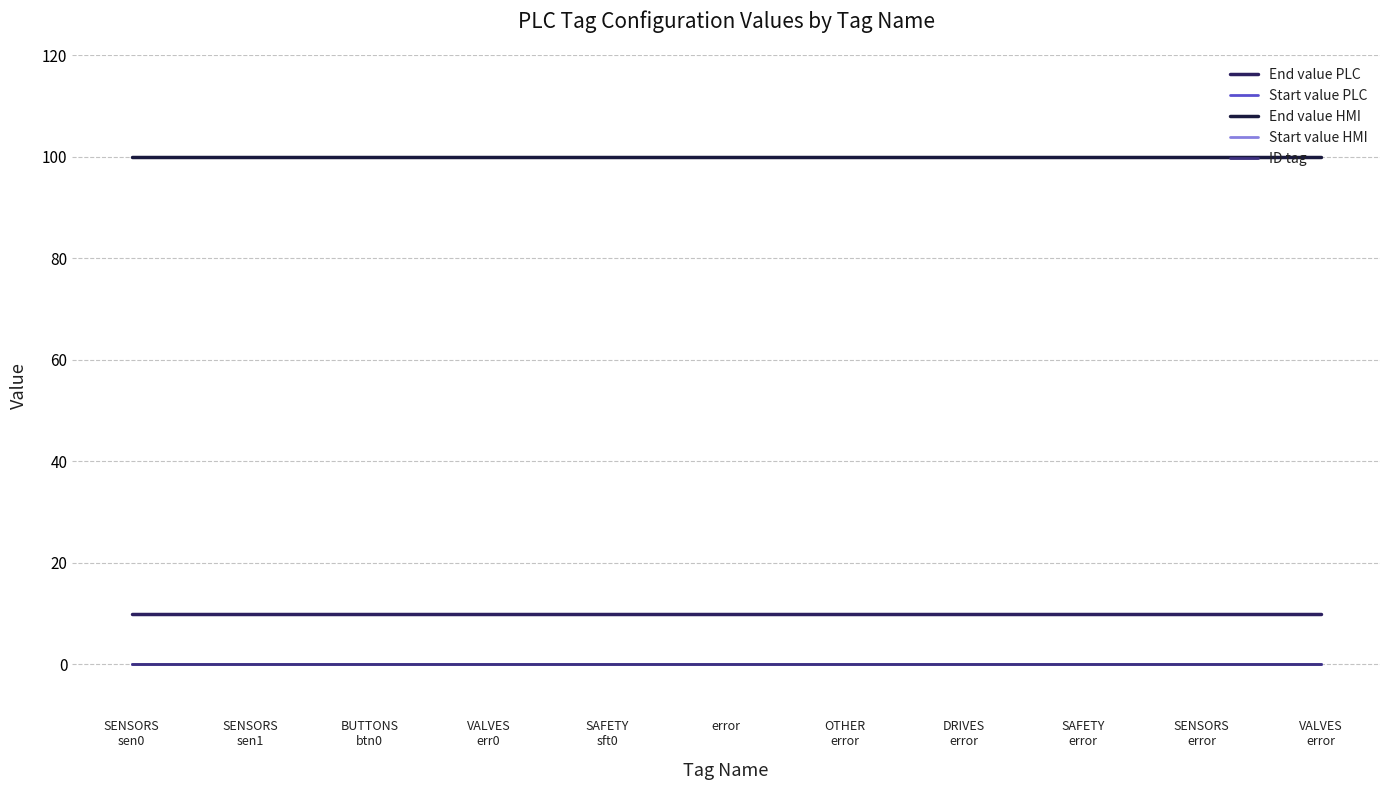

Does the chart display data point markers on the line(s)?

No